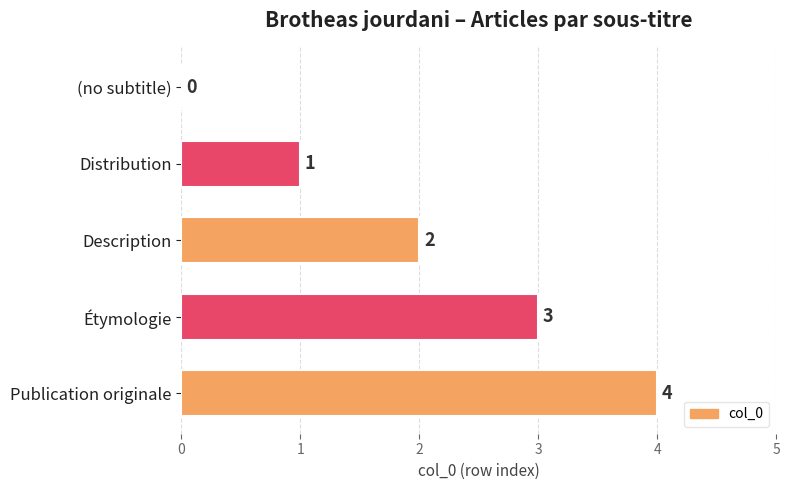

How many positive values are there?

4